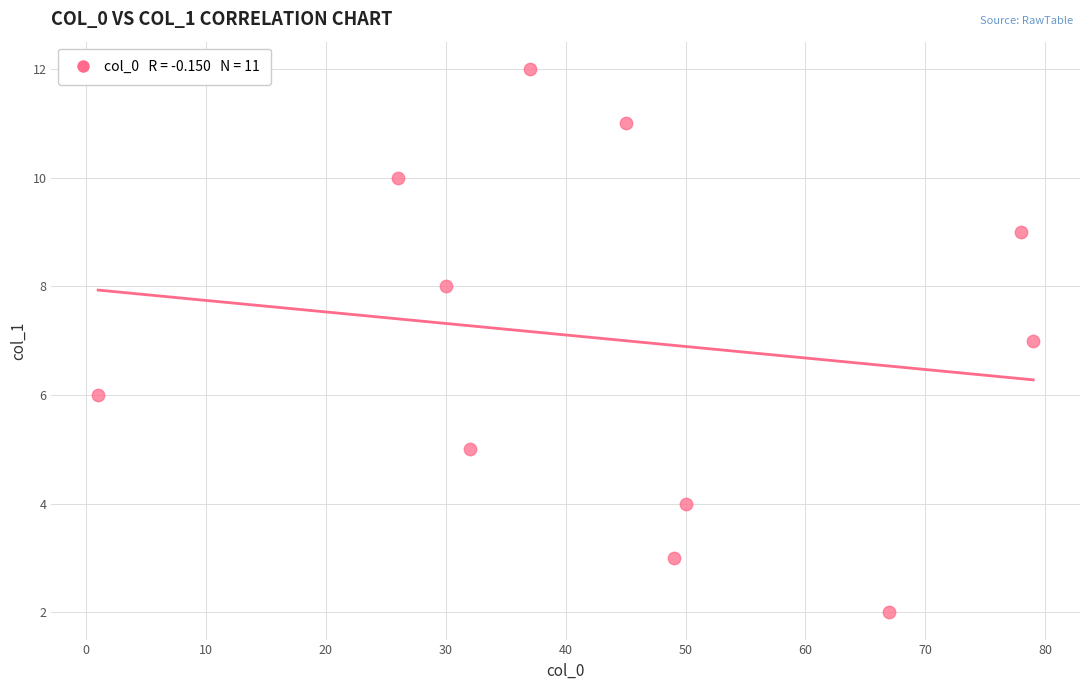

What is the range of Y values (max minus min)?

10.0